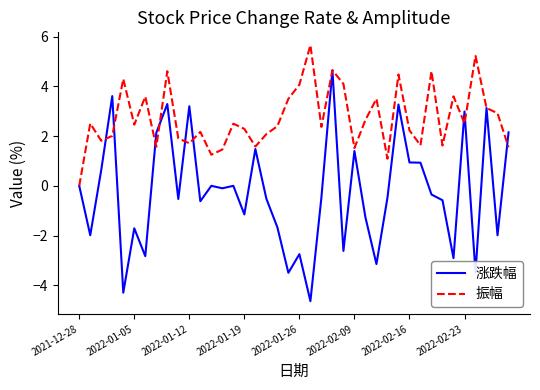

Which series has the largest range (max minus min)?

涨跌幅